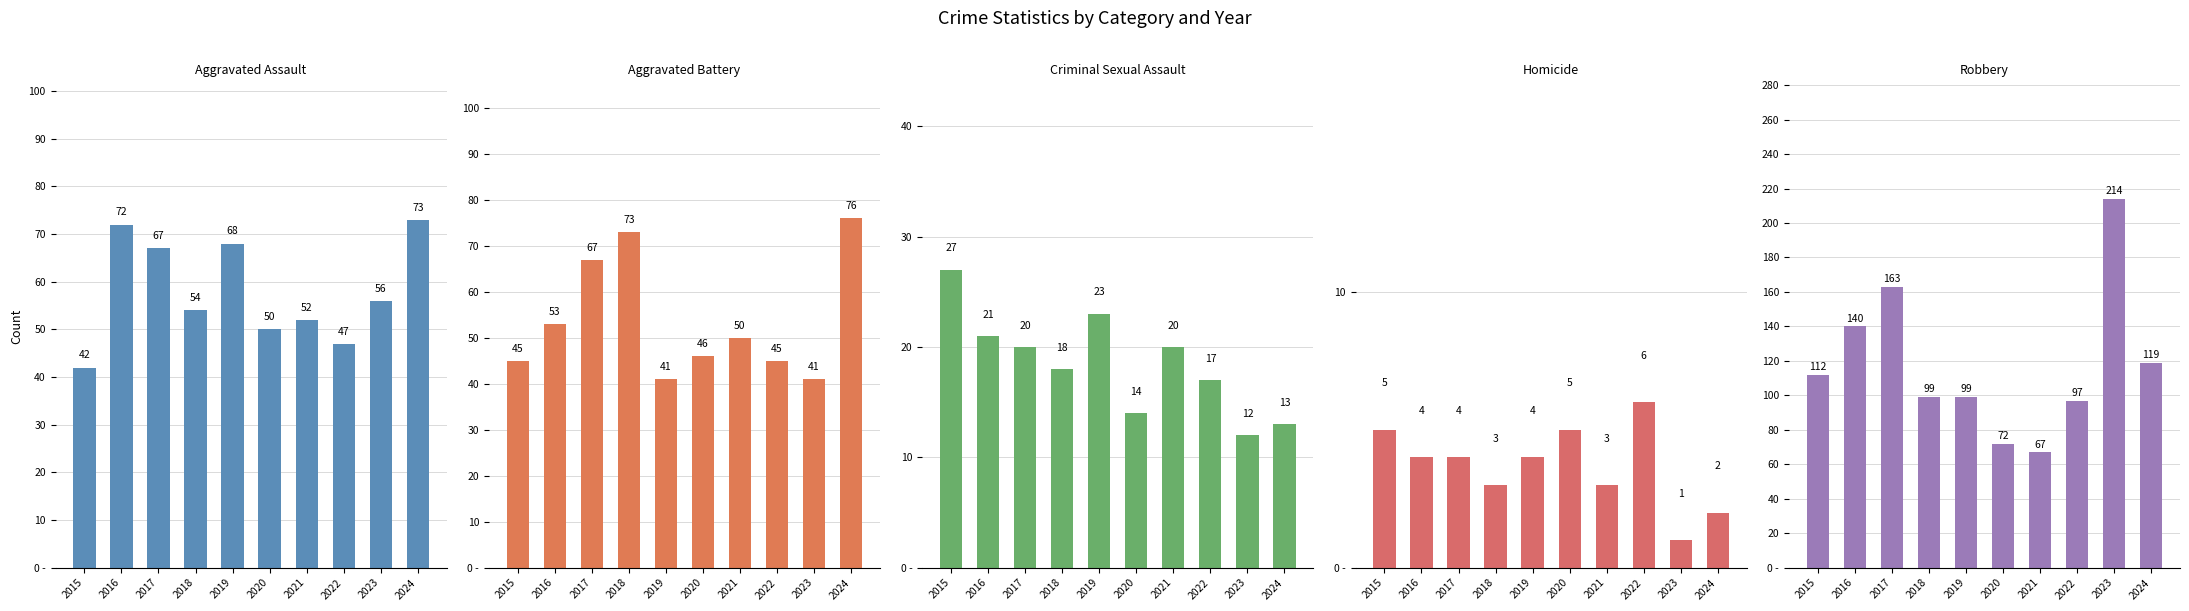

Read the Robbery value at 2019.

99